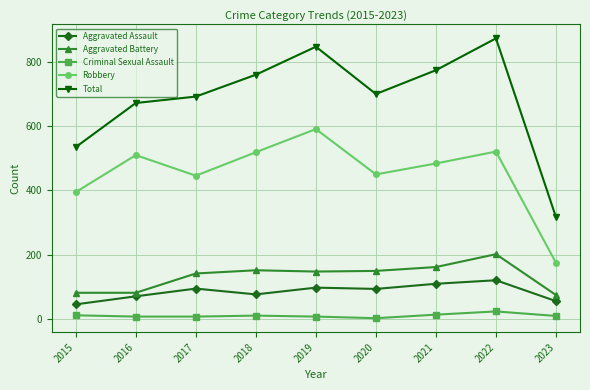

What is the difference between the Total values at 2015 and 2017?

157